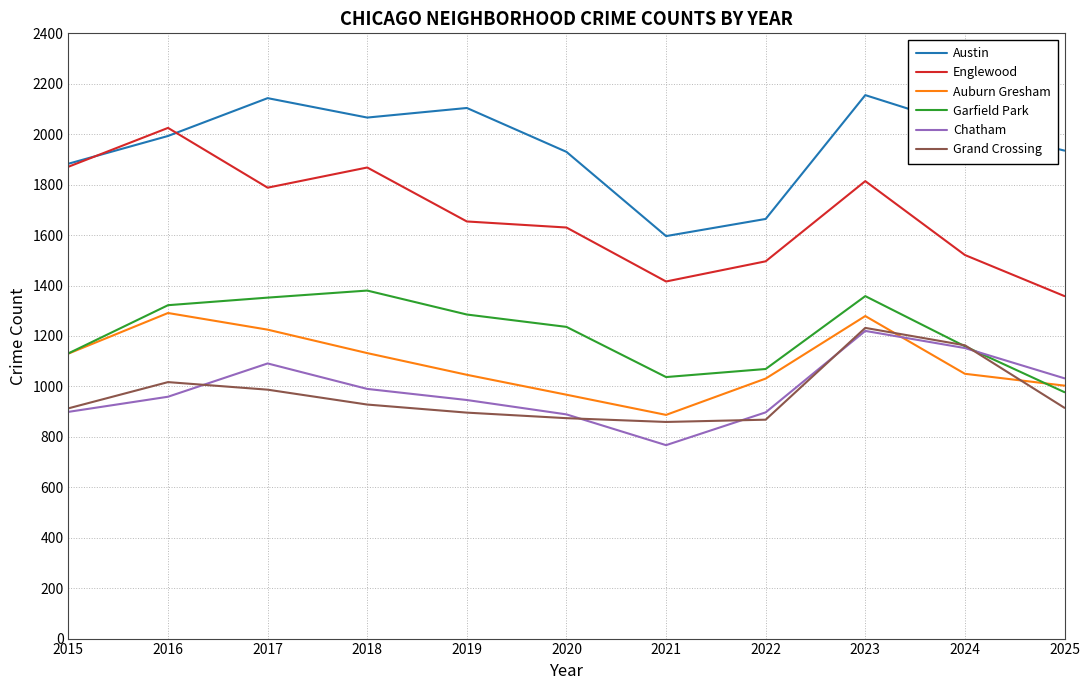

What is the lowest value of the Auburn Gresham series?

887